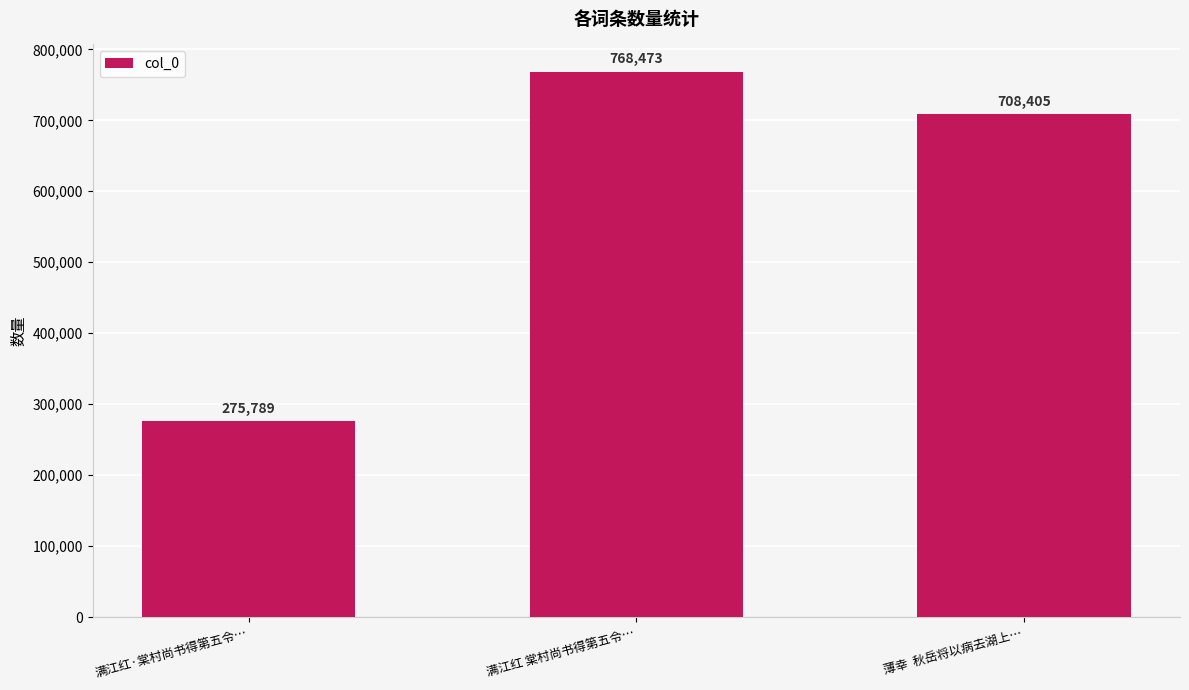

What is the label of the 1st bar from the left?

满江红·棠村尚书得第五令…